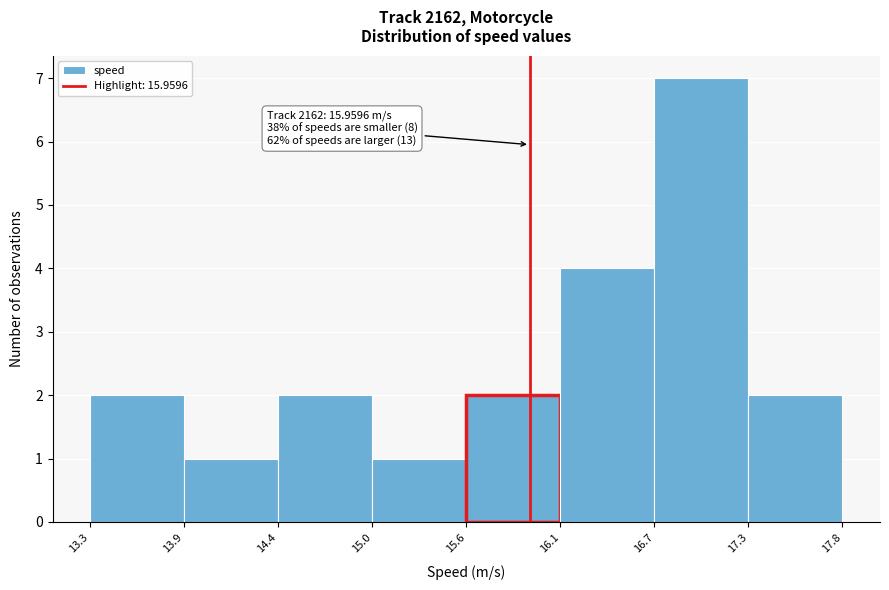

Over which range of the x-axis is the bar tallest?

16.7 to 17.3